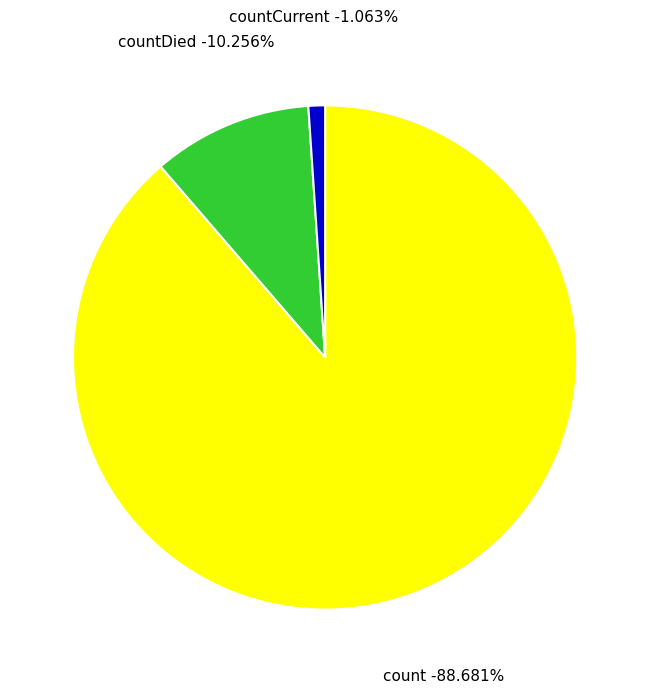

To the nearest percent, what percentage of the pie is count?

89%